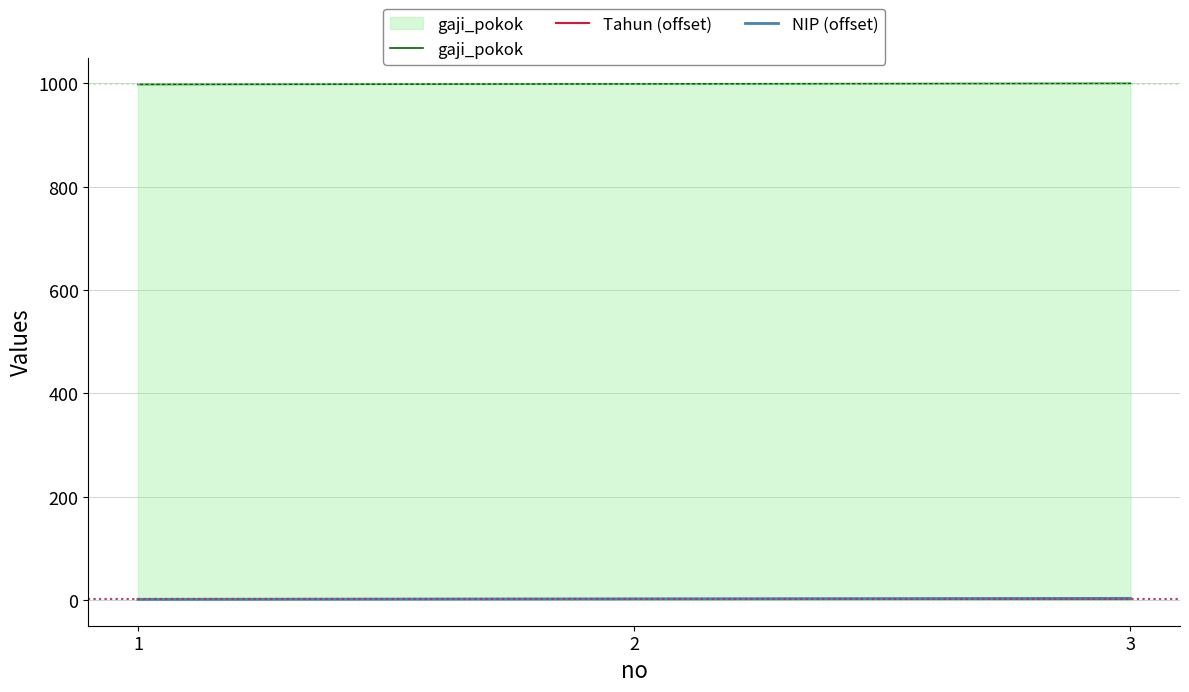

The value of gaji_pokok at 3 is 1000. True or false?

True